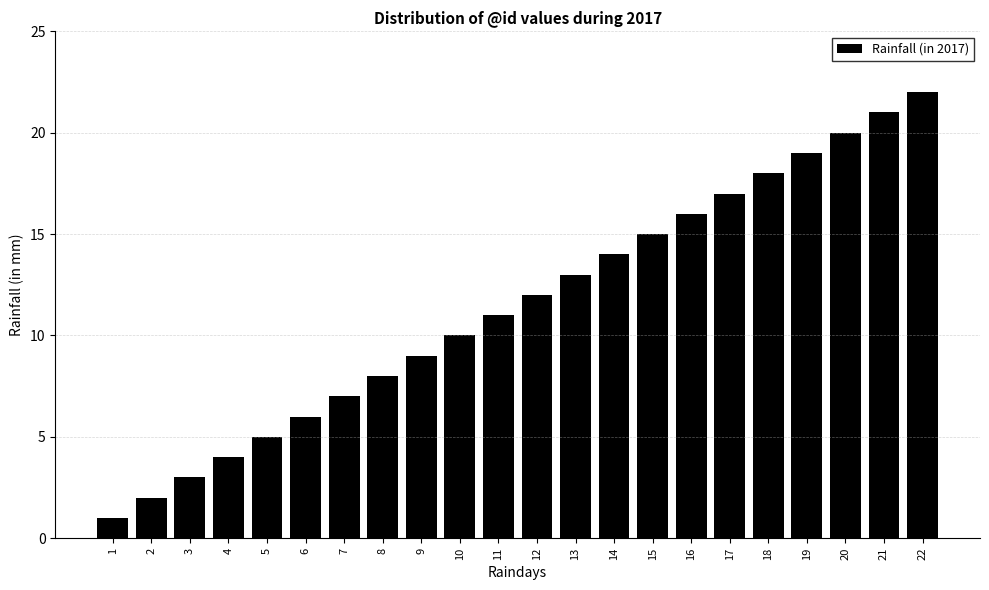

What is the change in value from 4 to 18?

+14